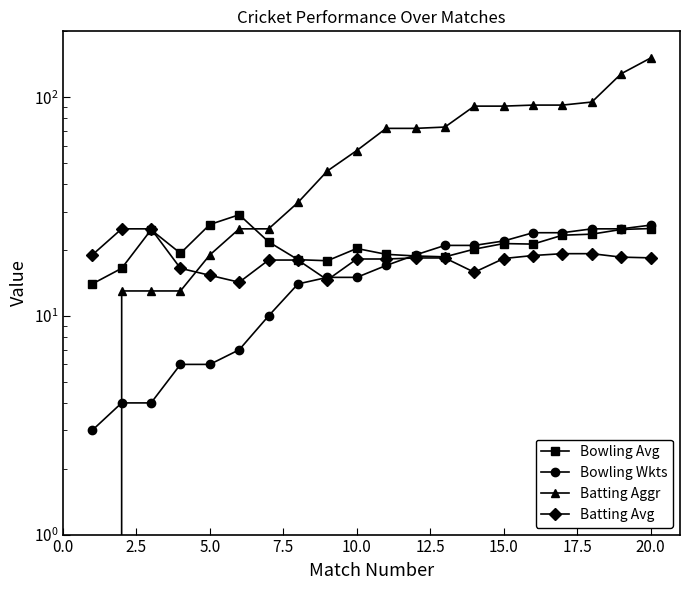

How many lines are shown in the chart?

4